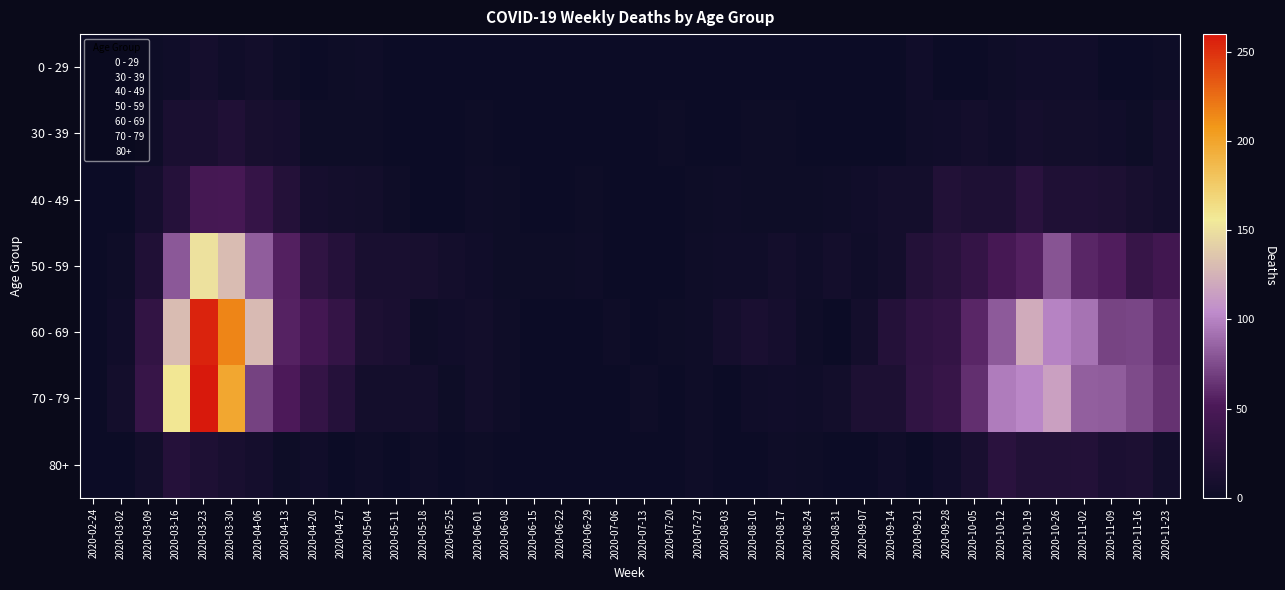

At how many categories does at least one series exceed 132?

3